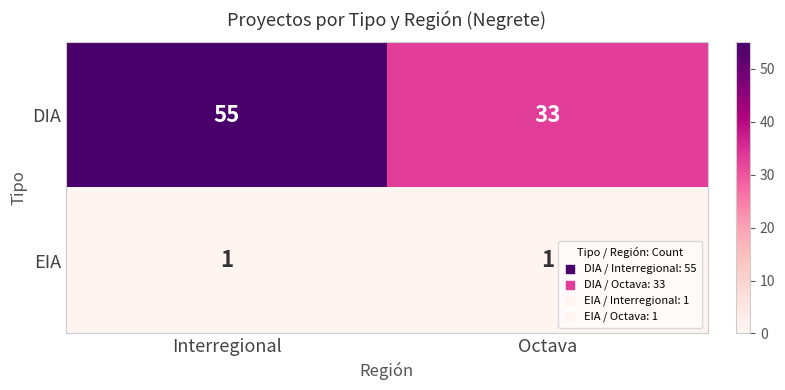

What is the sum of the DIA values at Interregional and Octava?

88